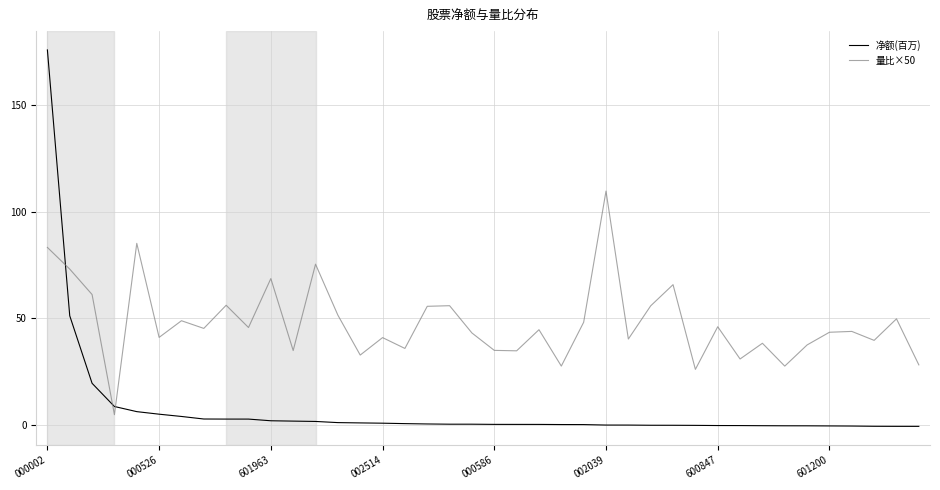

How many distinct data groups are displayed?

2